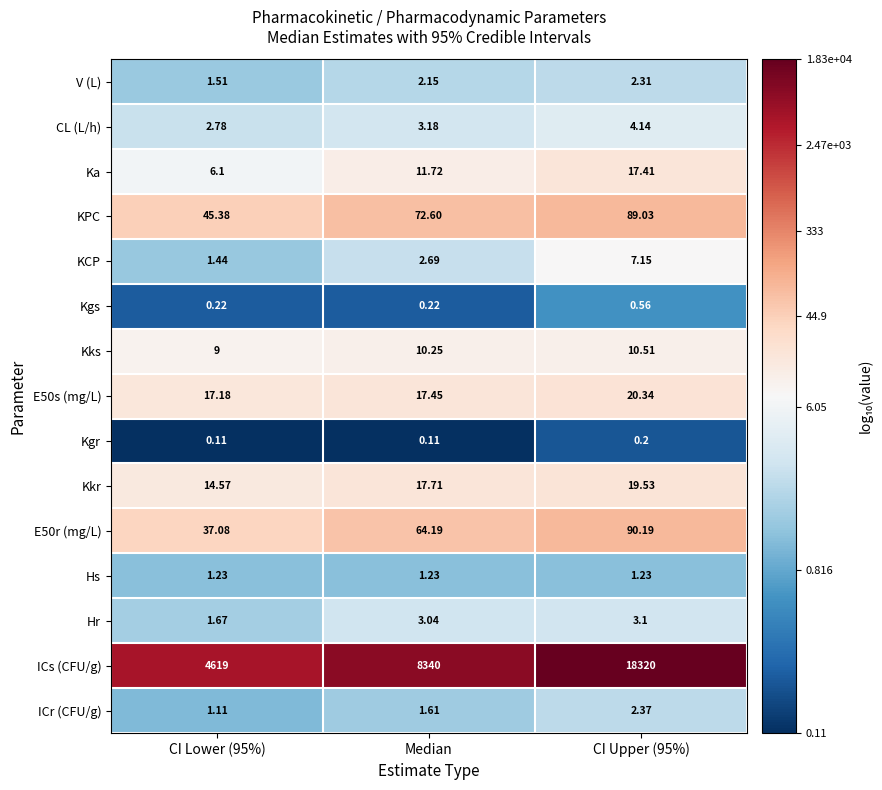

Where is E50r (mg/L) nearest to the value 63?

Median